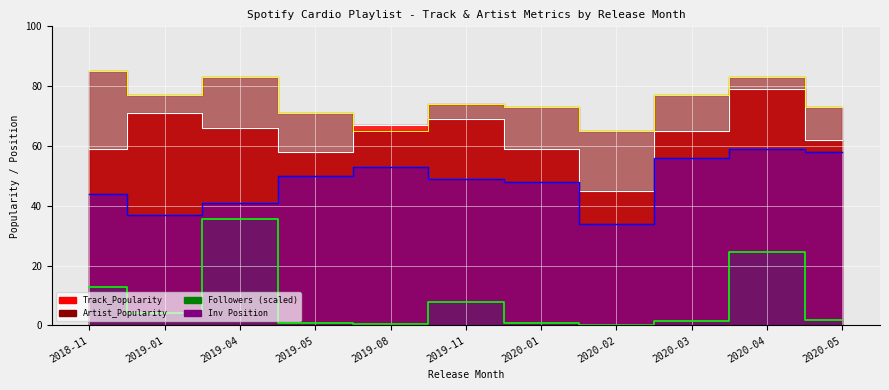

Which series has the widest spread of values?

Followers